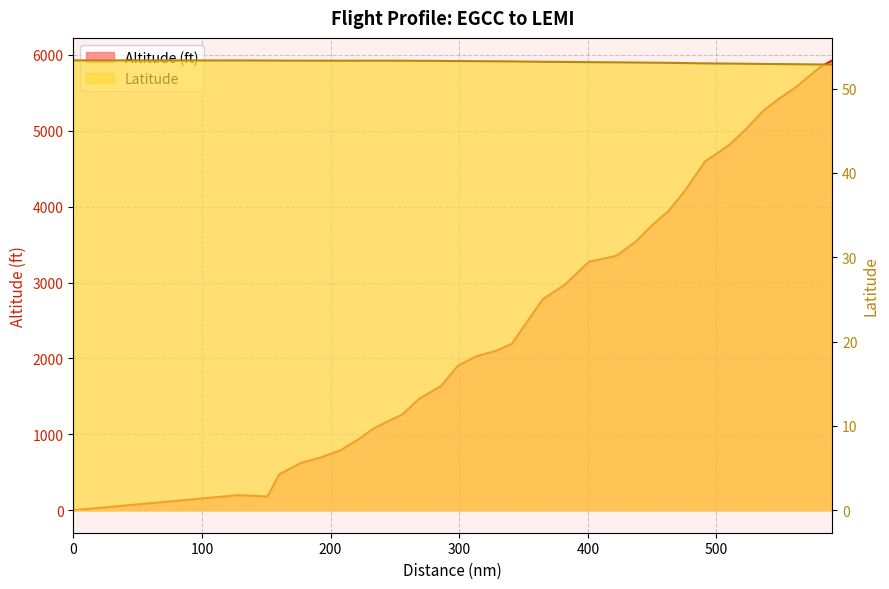

What is the value of the Latitude point at the 29th from the left?

53.0